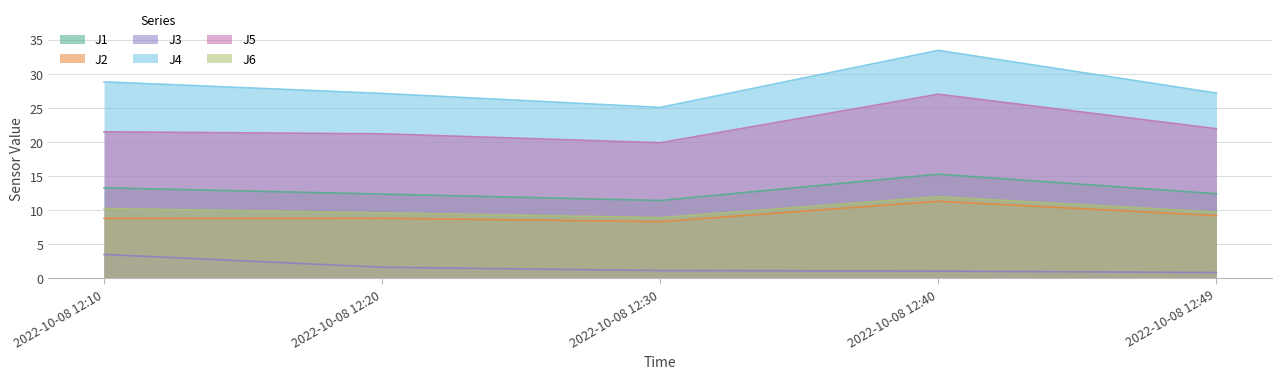

Where is the first local minimum for J2?

2022-10-08 12:30